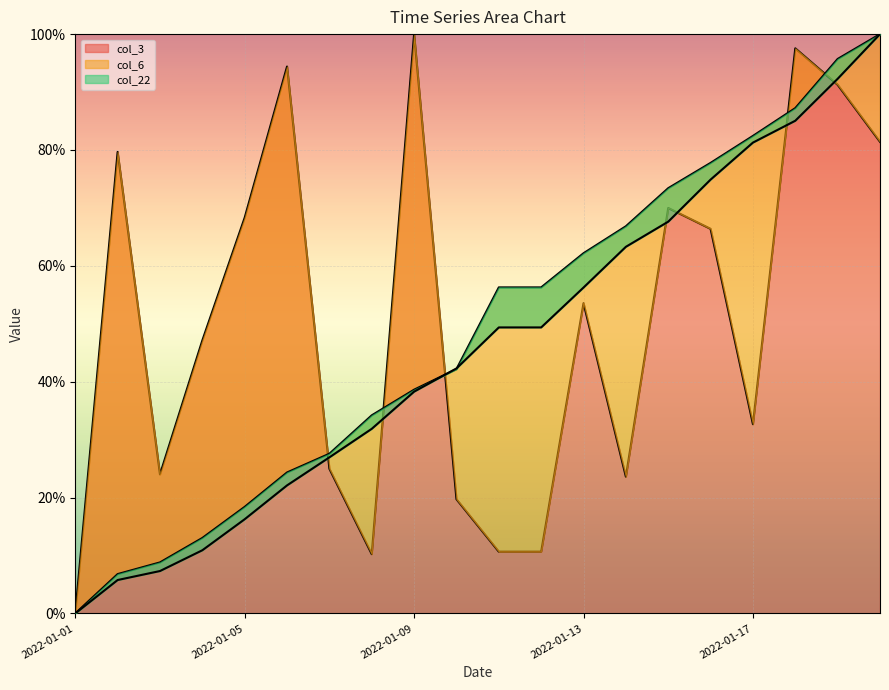

What is the difference between the highest and lowest values at 2022-01-12?

45.6